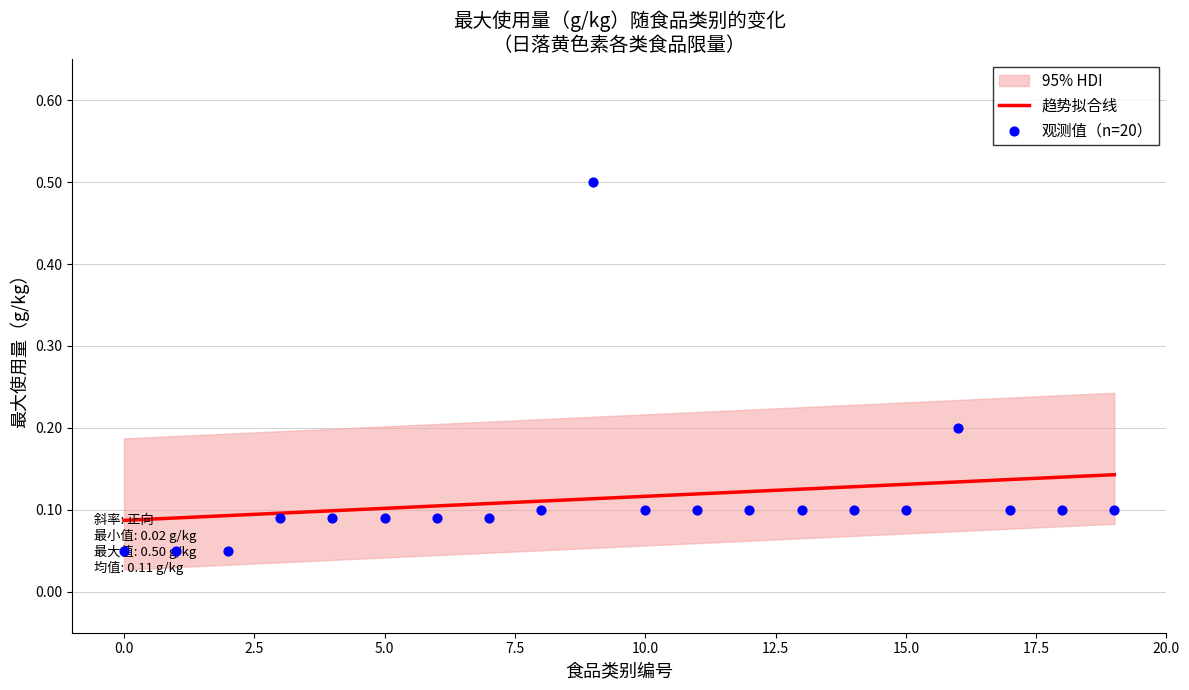

Between 18 and 5, which is larger?

18